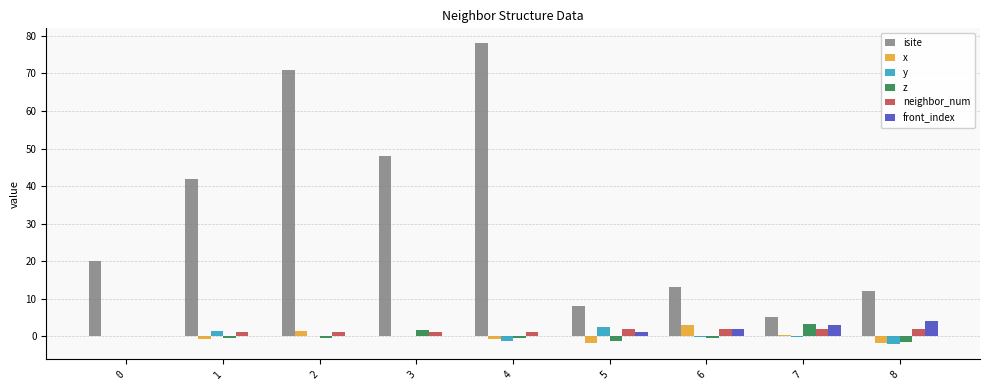

Does the chart contain stacked bars?

No